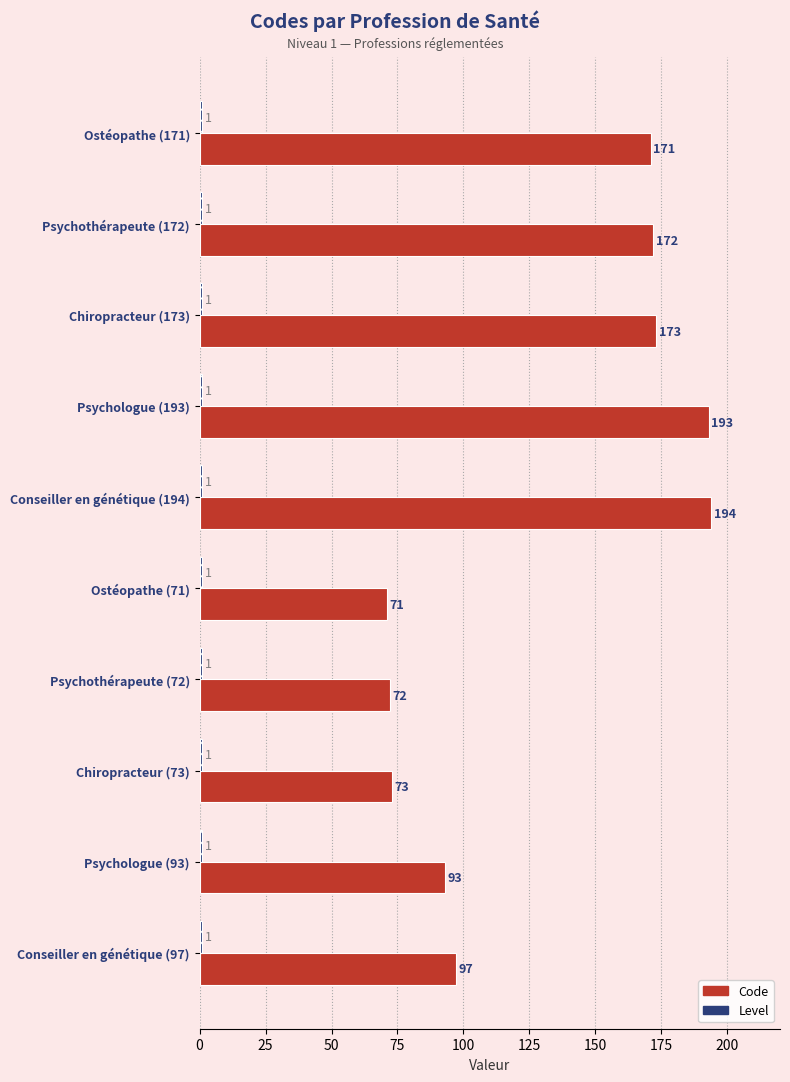

Rank the categories by Code value from lowest to highest.

Ostéopathe (71), Psychothérapeute (72), Chiropracteur (73), Psychologue (93), Conseiller en génétique (97), Ostéopathe (171), Psychothérapeute (172), Chiropracteur (173), Psychologue (193), Conseiller en génétique (194)